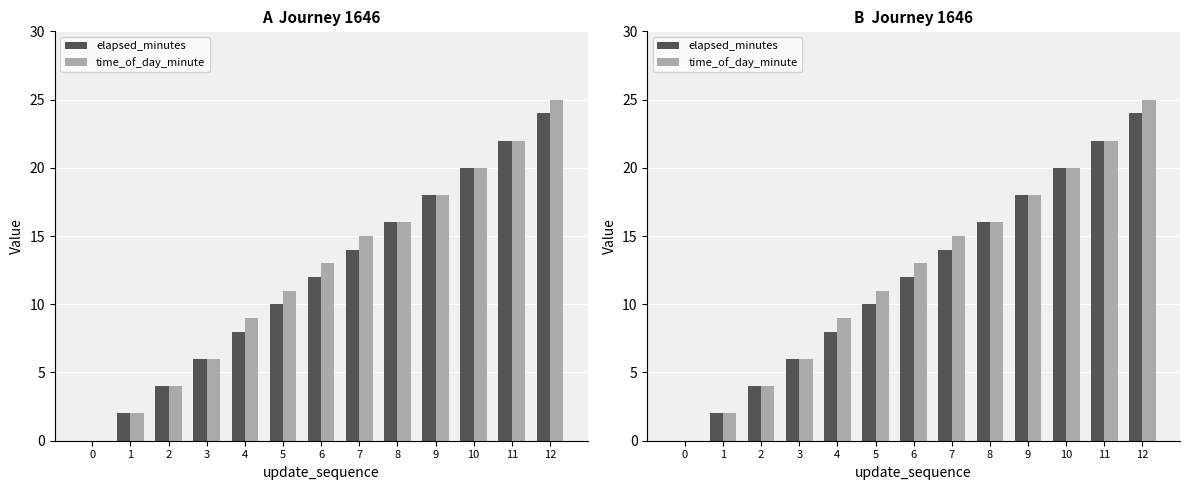

Which series changed the most between 3 and 7?

time_of_day_minute